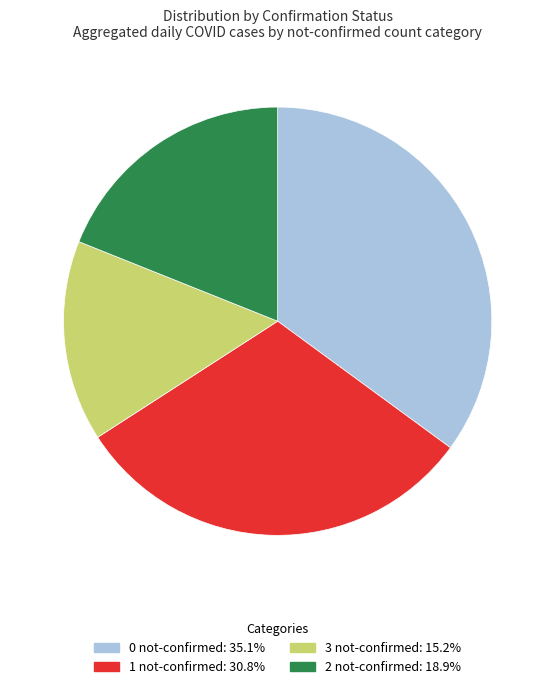

Is there a majority slice in this chart?

No